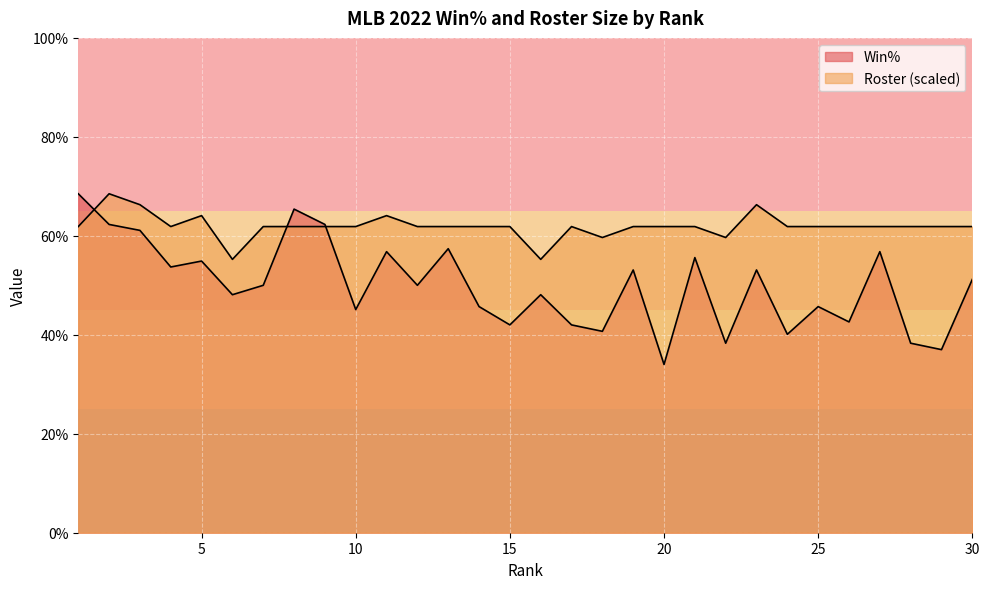

List the series in order of their peak value, lowest first.

Win%, Roster